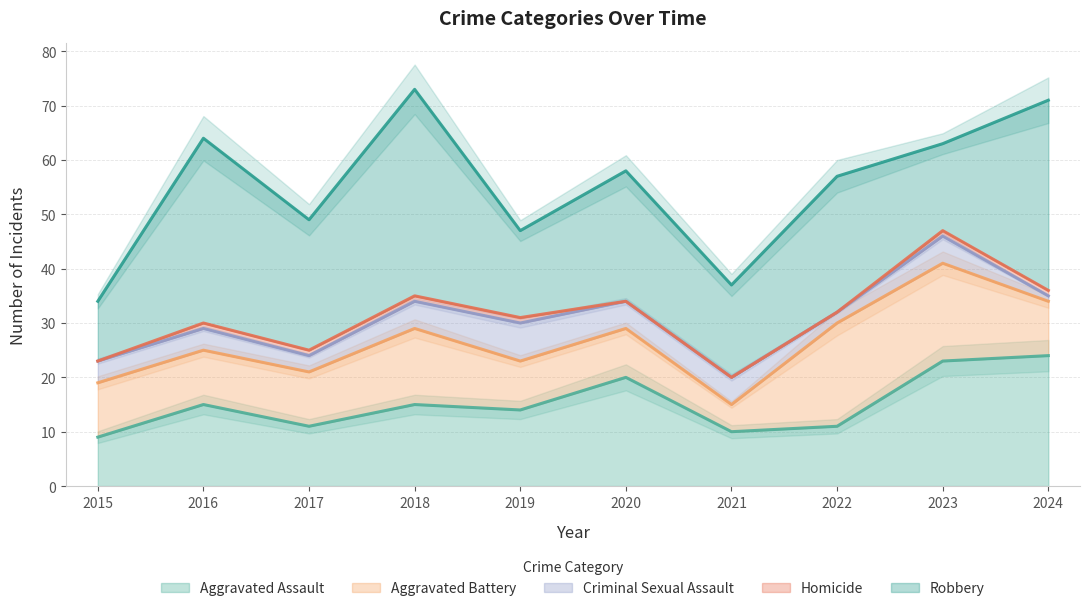

Between 2019 and 2024, which series saw the biggest shift?

Robbery